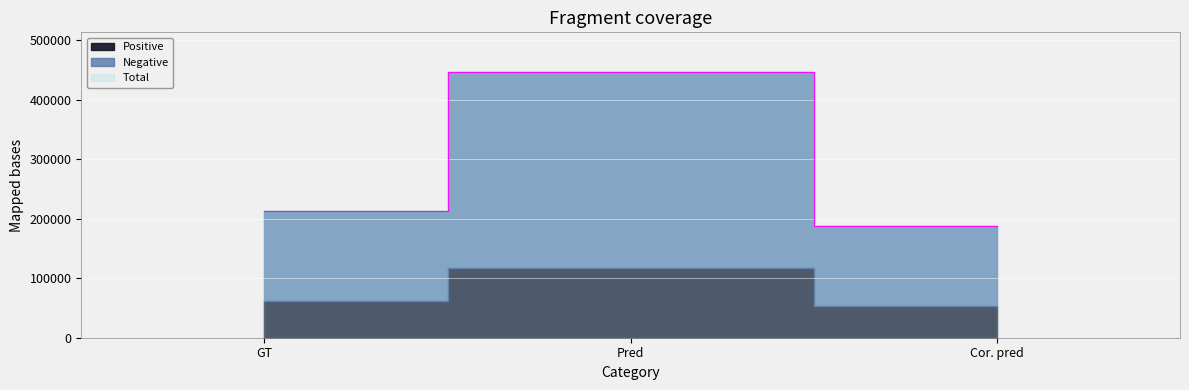

Count the number of categories in the chart.

3